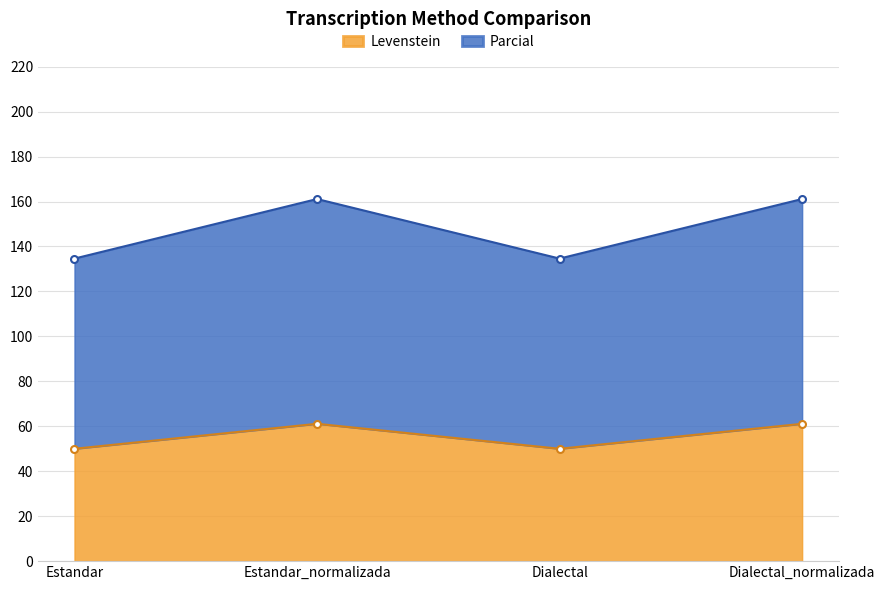

How many interior local peaks does the Parcial series have?

1